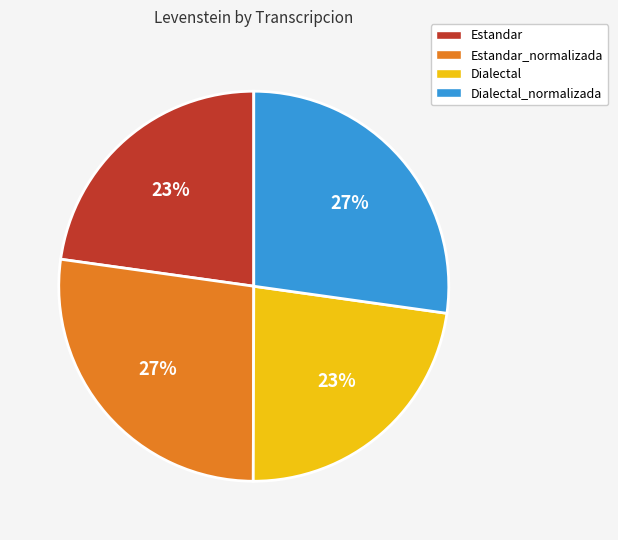

Combined, do Dialectal_normalizada and Estandar_normalizada account for over 50%?

Yes